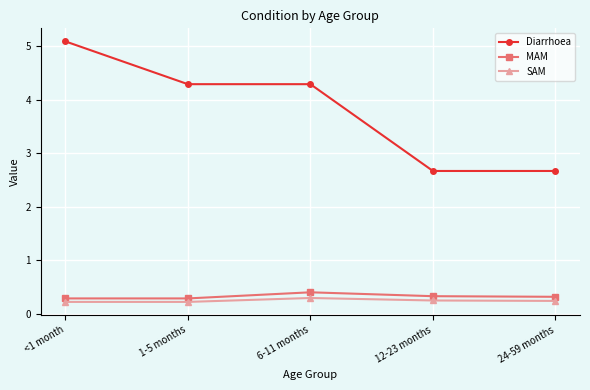

What are all the series names shown in the legend?

Diarrhoea, MAM, SAM